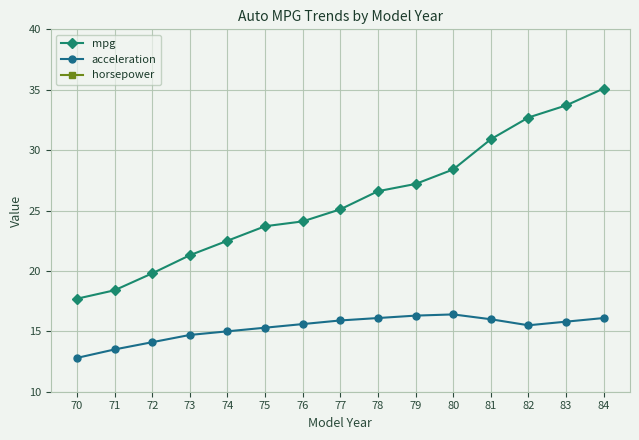

At which category is the sum across all series the highest?

70